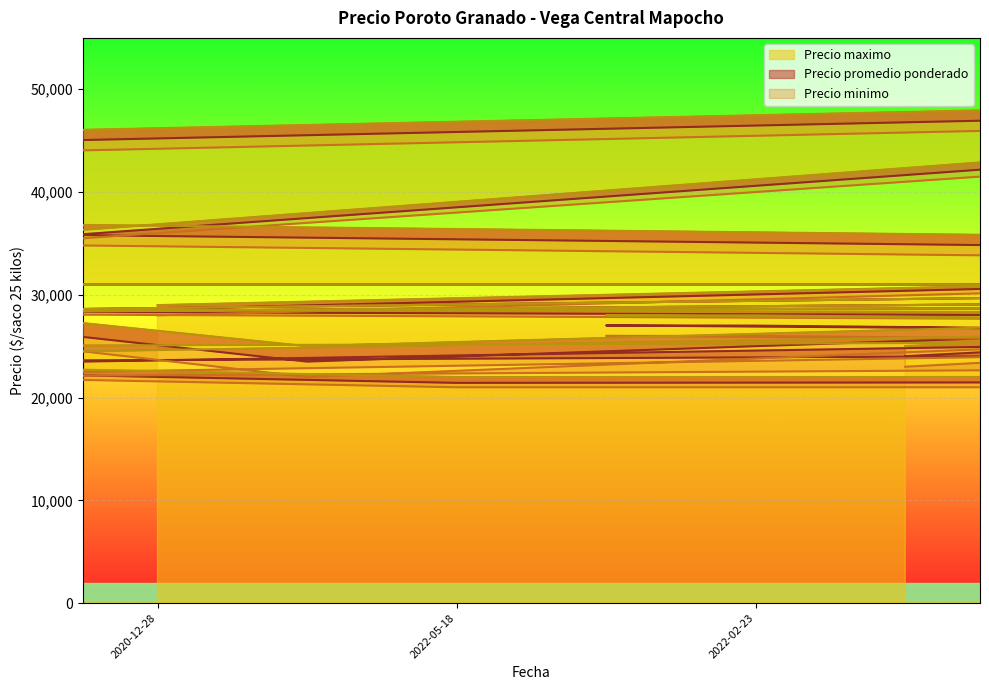

True or false: Precio maximo and Precio minimo intersect in this chart.

False